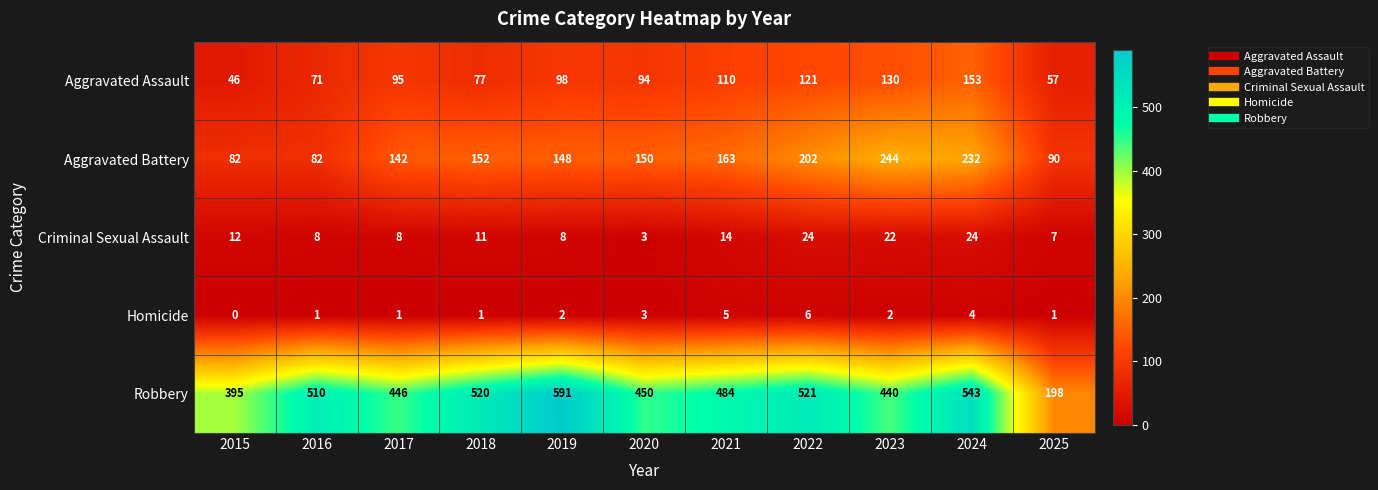

Is it true that Aggravated Assault equals 111 at 2016?

False